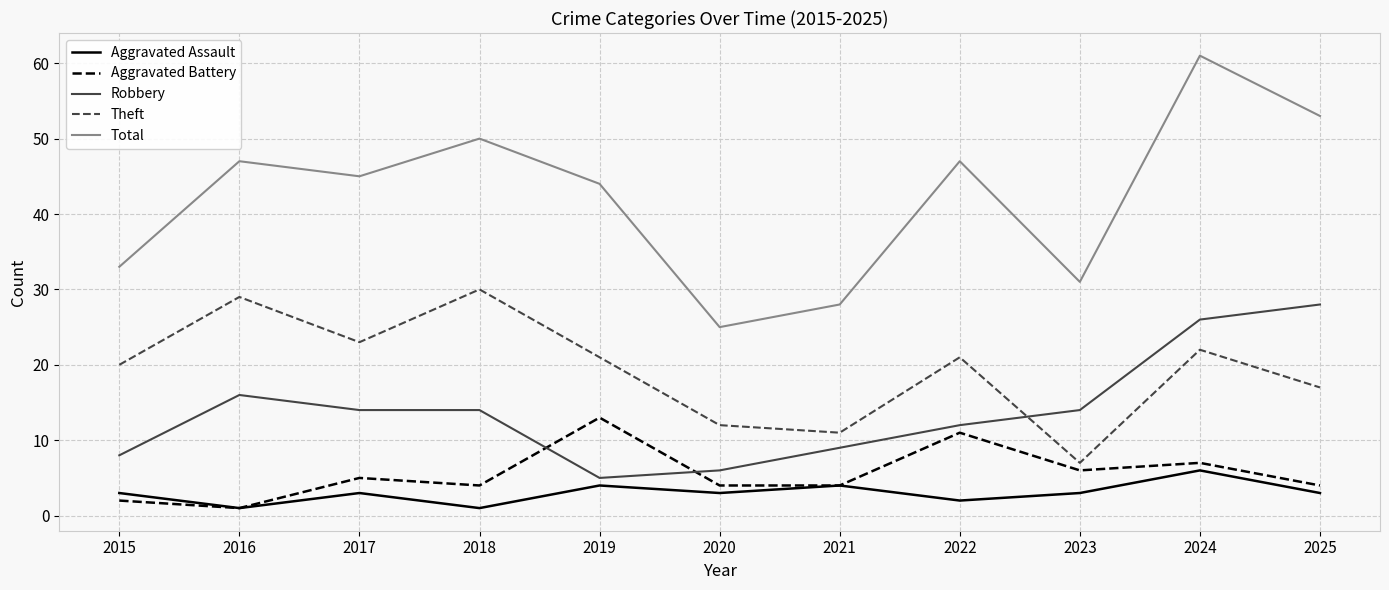

Where does the Aggravated Battery series first go above 4?

2017